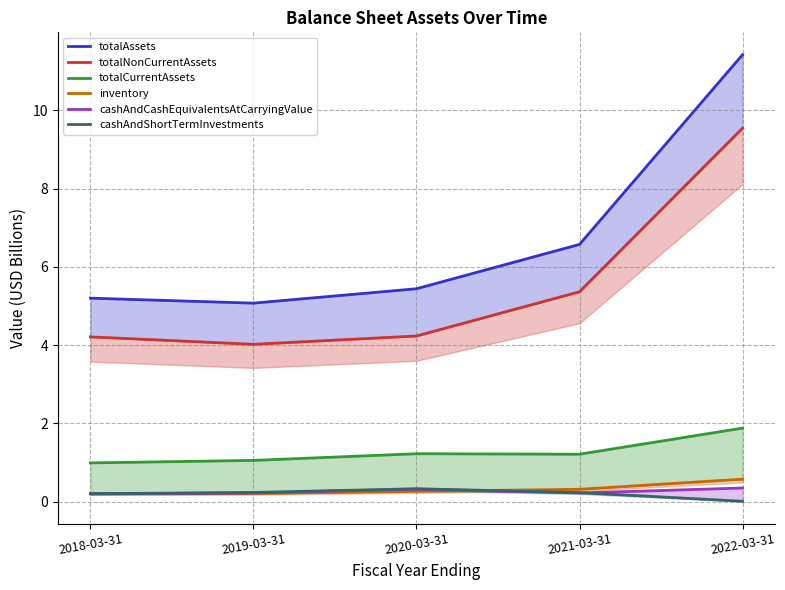

What is the average value of the cashAndCashEquivalentsAtCarryingValue series?

0.3